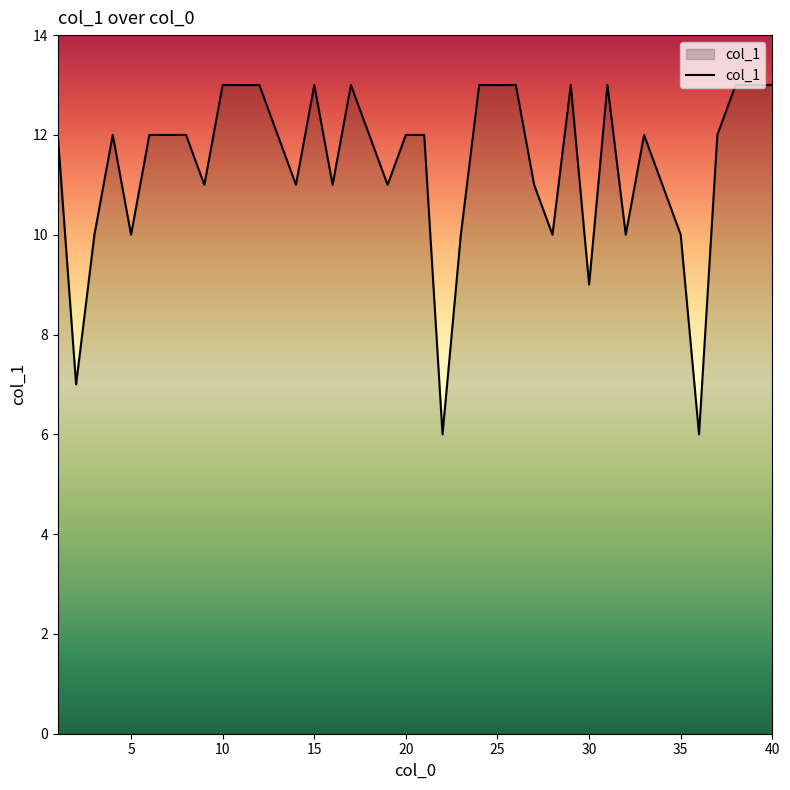

What is the maximum value shown in the chart?

13